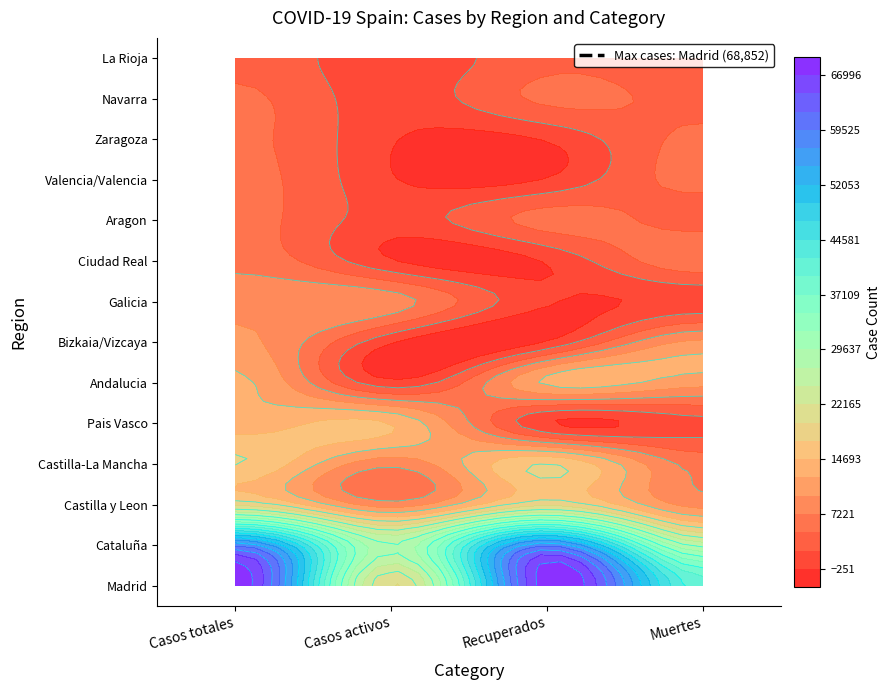

Reading left to right, transcribe all the data shown in this chart.

Madrid: 68852	19425	68852	40736
Cataluña: 59019	27229	59019	26203
Castilla y Leon: 18907	8267	18907	8716
Castilla-La Mancha: 17259	7922	17259	6392
Pais Vasco: 13156	14646	0	1418
Andalucia: 12679	604	12679	10671
Bizkaia/Vizcaya: 10332	0	0	10332
Galicia: 9041	8409	28	604
Ciudad Real: 6464	0	0	6464
Aragon: 5695	1097	5695	3772
Valencia/Valencia: 5609	0	0	5609
Zaragoza: 5287	0	0	5287
Navarra: 5259	864	5259	3905
La Rioja: 4051	583	4051	3107